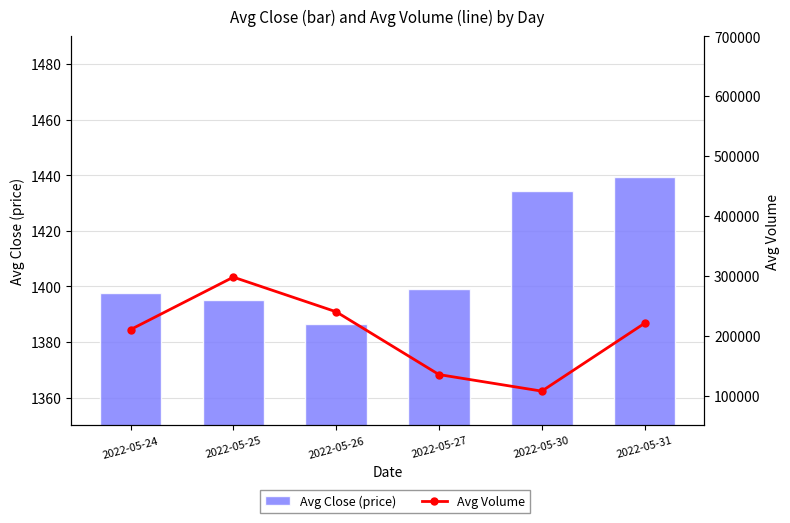

What is the value of the Avg Volume bar at the 2nd from the left?

297774.0